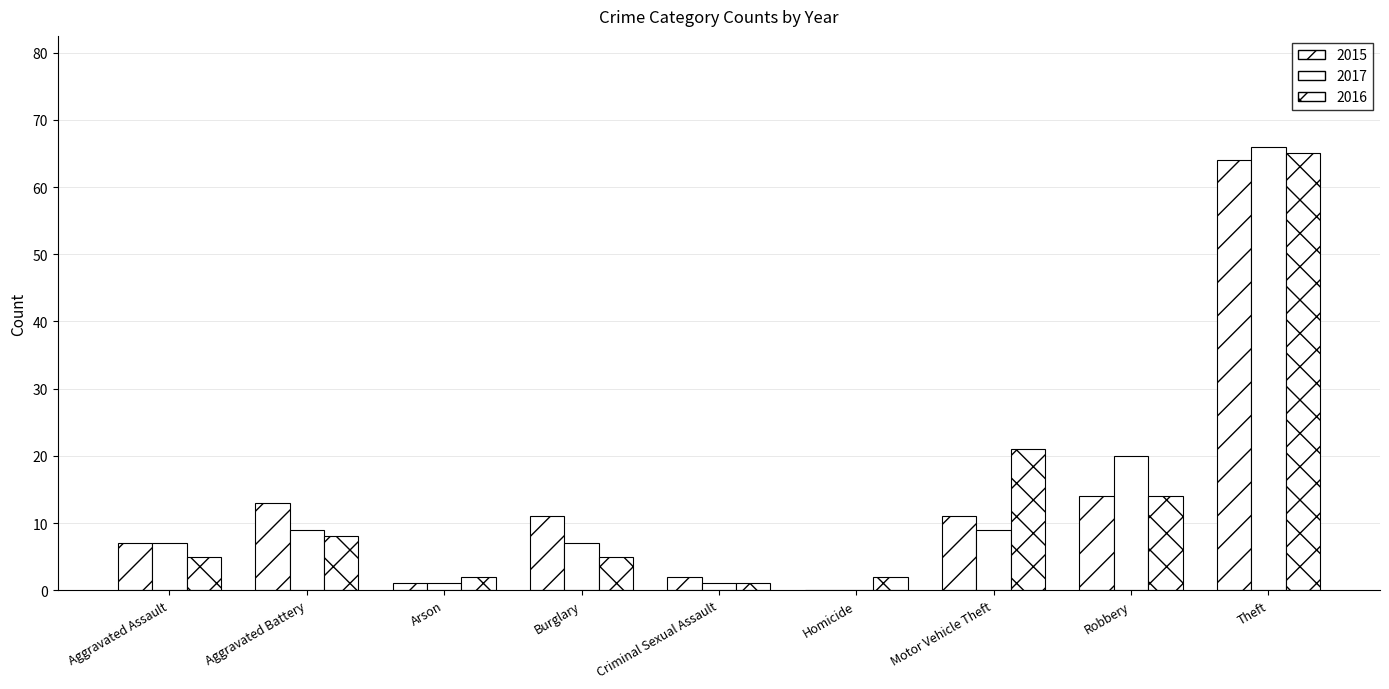

The 2017 series shows 1 at Arson. True or false?

False